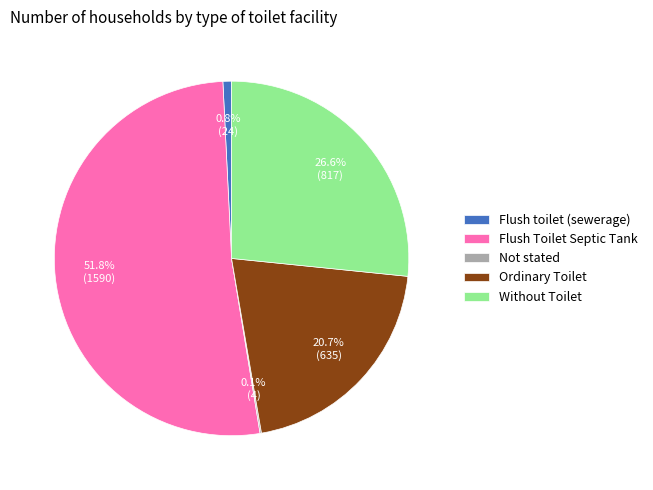

Between Ordinary Toilet and Flush toilet (sewerage), which is larger?

Ordinary Toilet